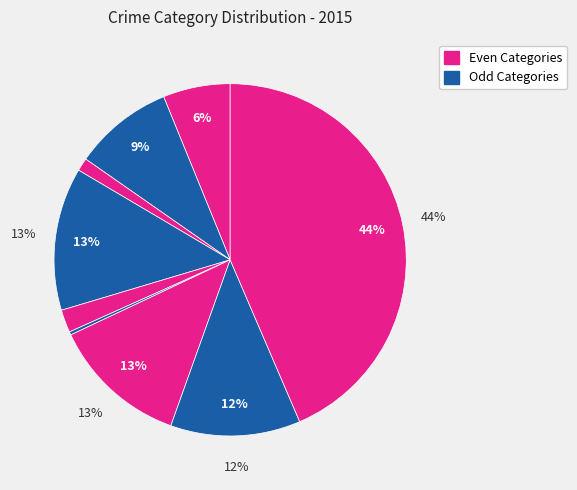

True or false: Homicide accounts for 0% of the total.

True